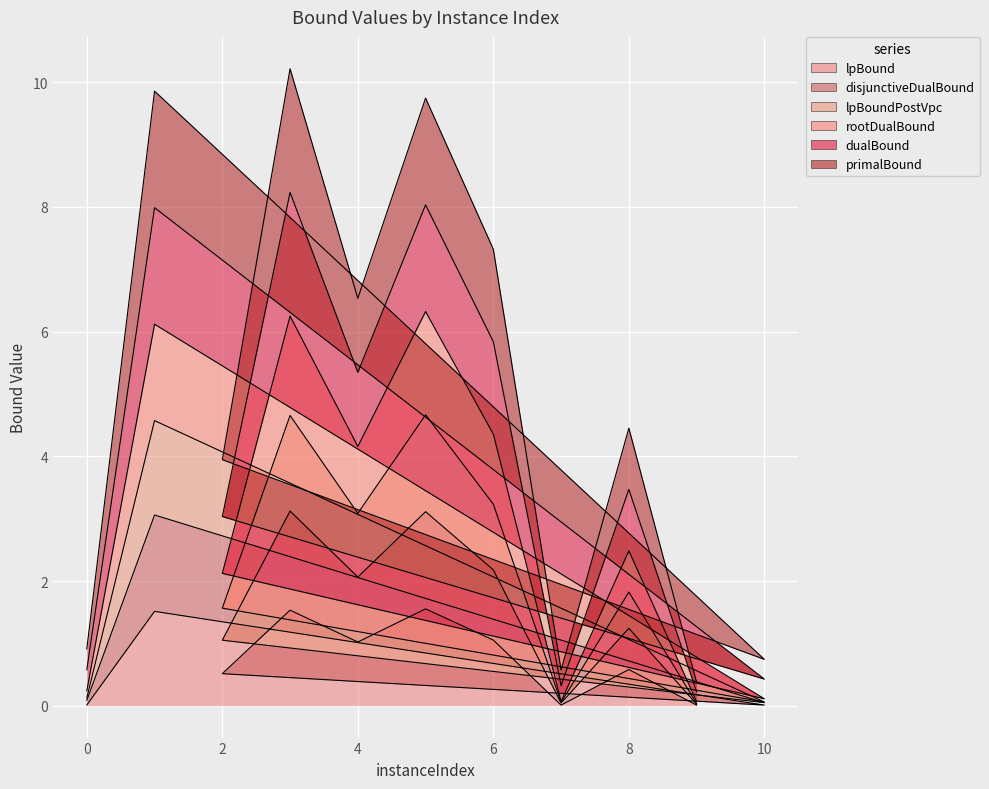

True or false: primalBound and dualBound cross at least once.

False